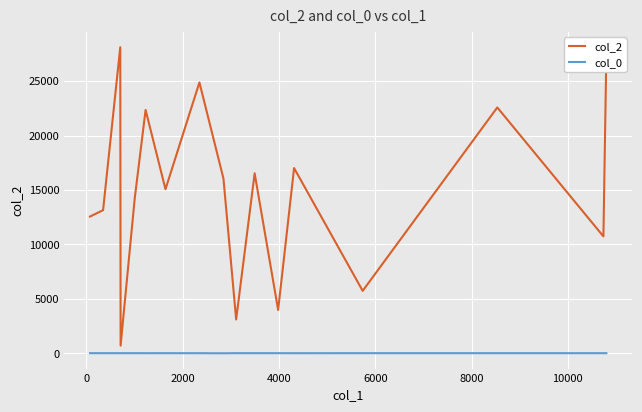

What is the minimum value for col_2?

711.0